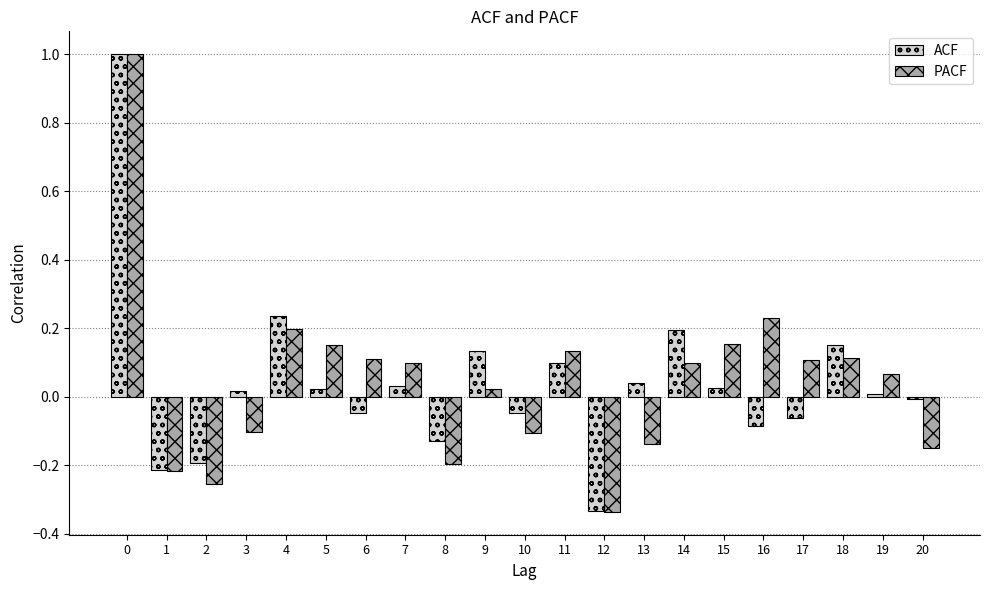

Is it true that ACF equals 0.0 at 3?

True